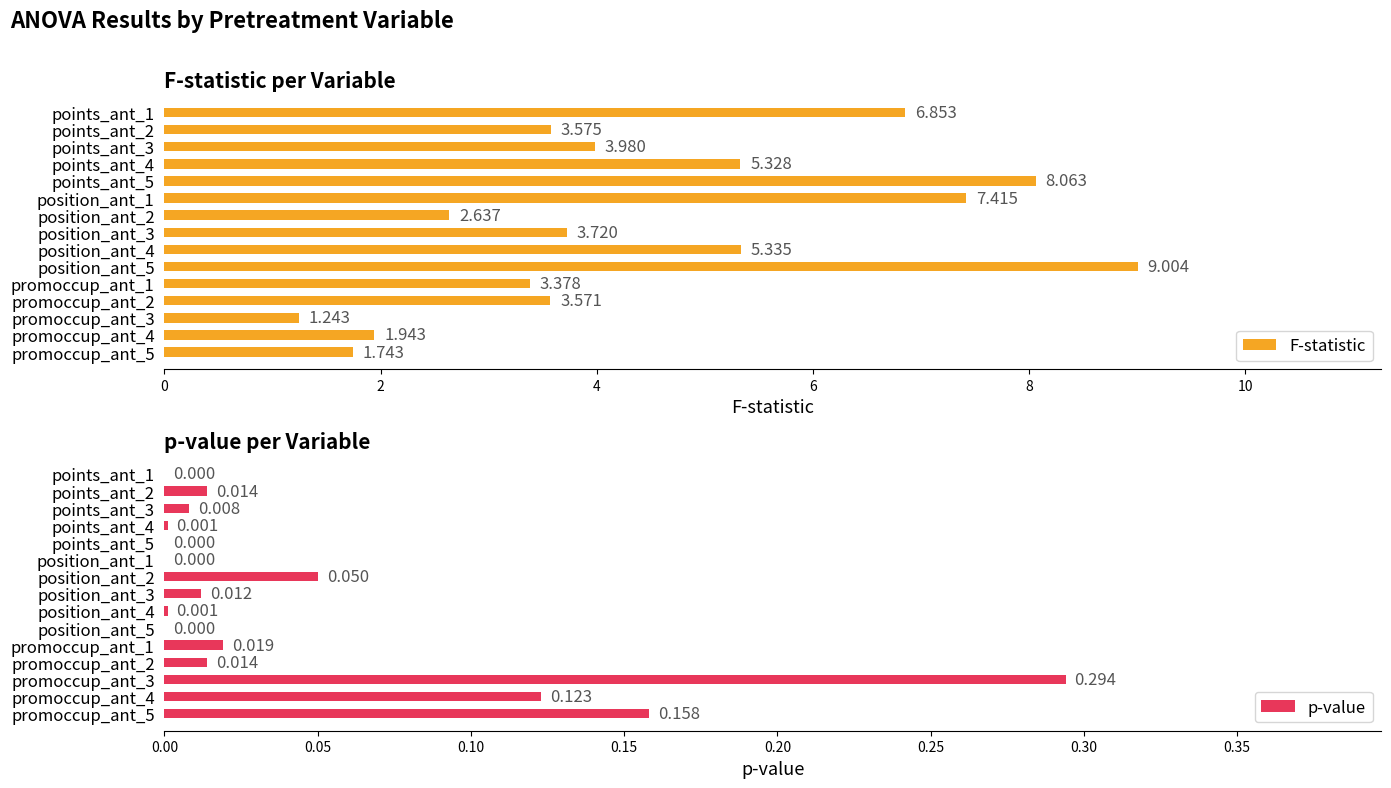

Reading right to left, list all the values displayed in this chart.

F-statistic: 1.7	1.9	1.2	3.6	3.4	9.0	5.3	3.7	2.6	7.4	8.1	5.3	4.0	3.6	6.9
p-value: 0.2	0.1	0.3	0.0	0.0	0.0	0.0	0.0	0.1	0.0	0.0	0.0	0.0	0.0	0.0